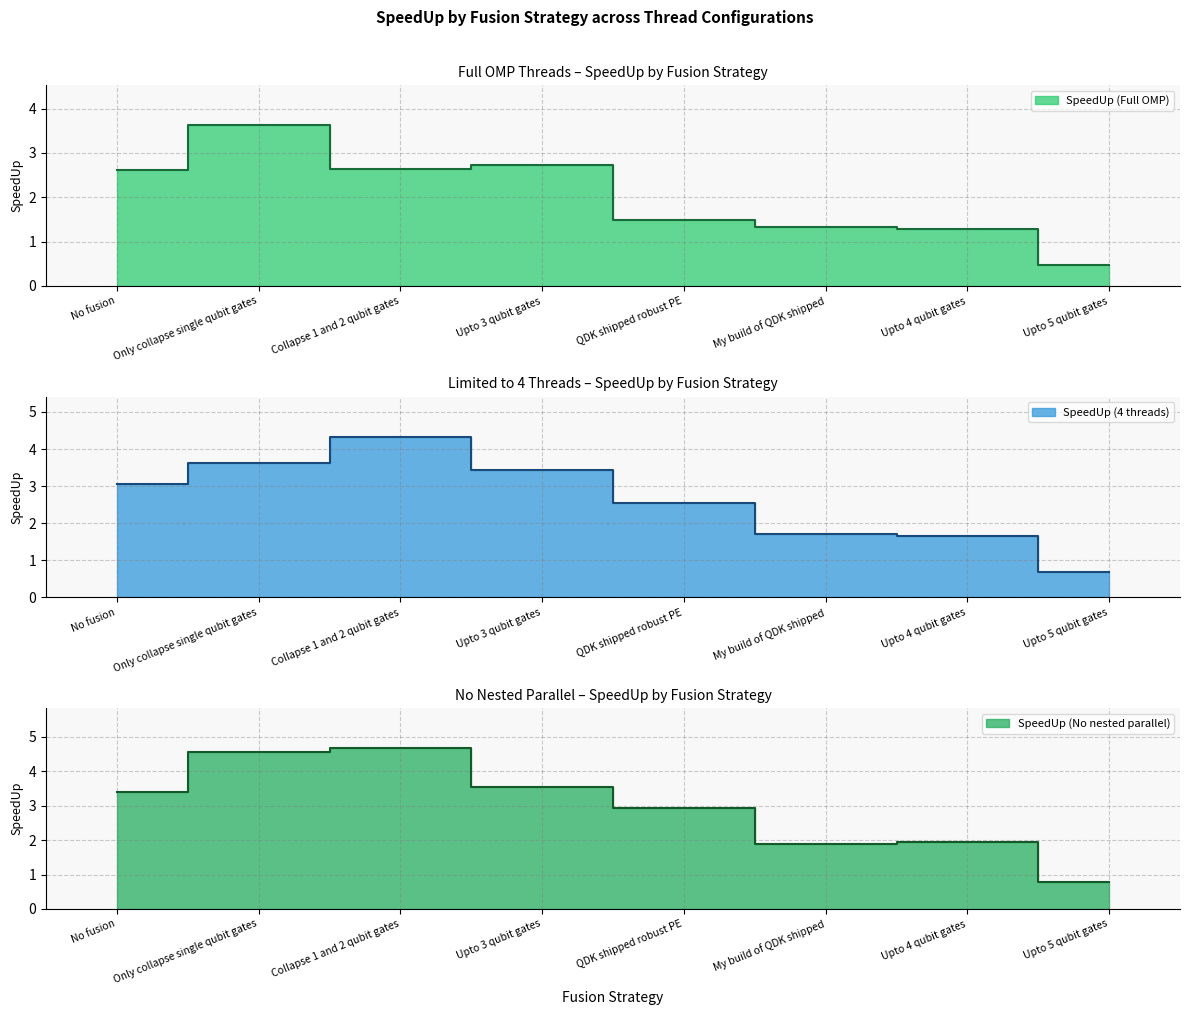

Which series has the largest range (max minus min)?

SpeedUp (No nested parallel)